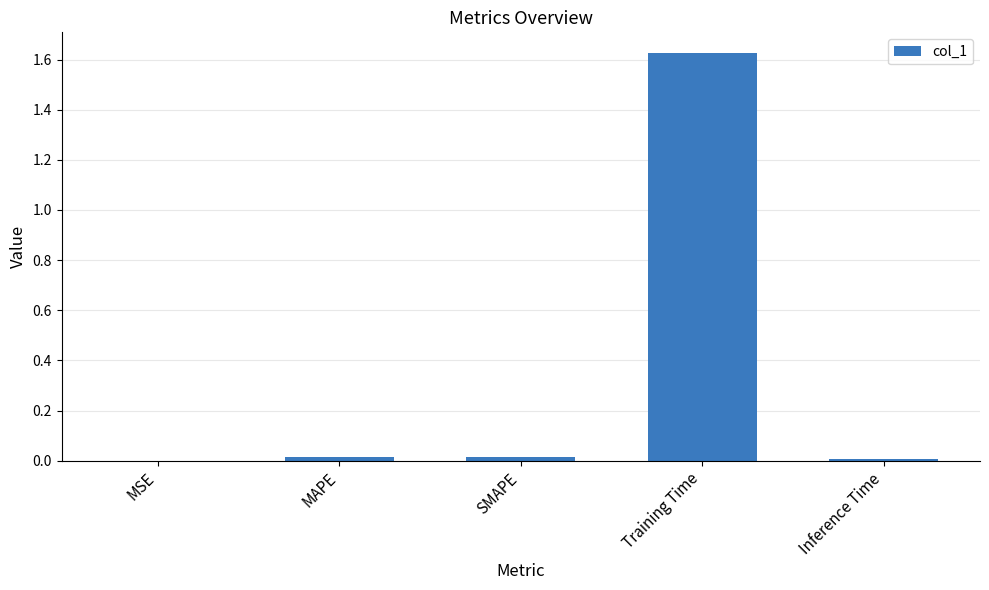

Does the chart contain stacked bars?

No